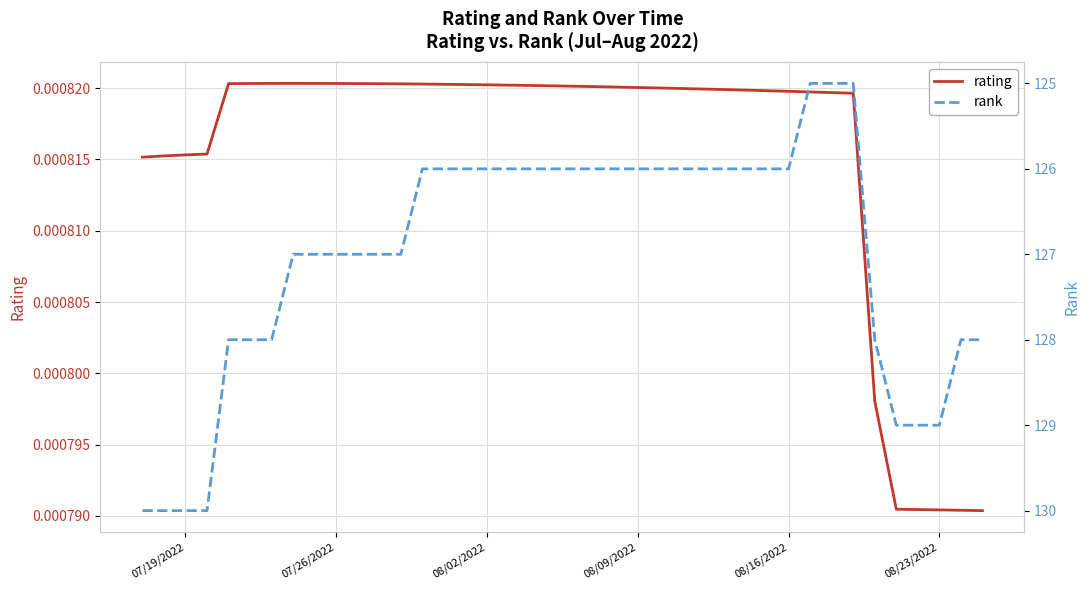

What is the minimum value for rank?

125.0